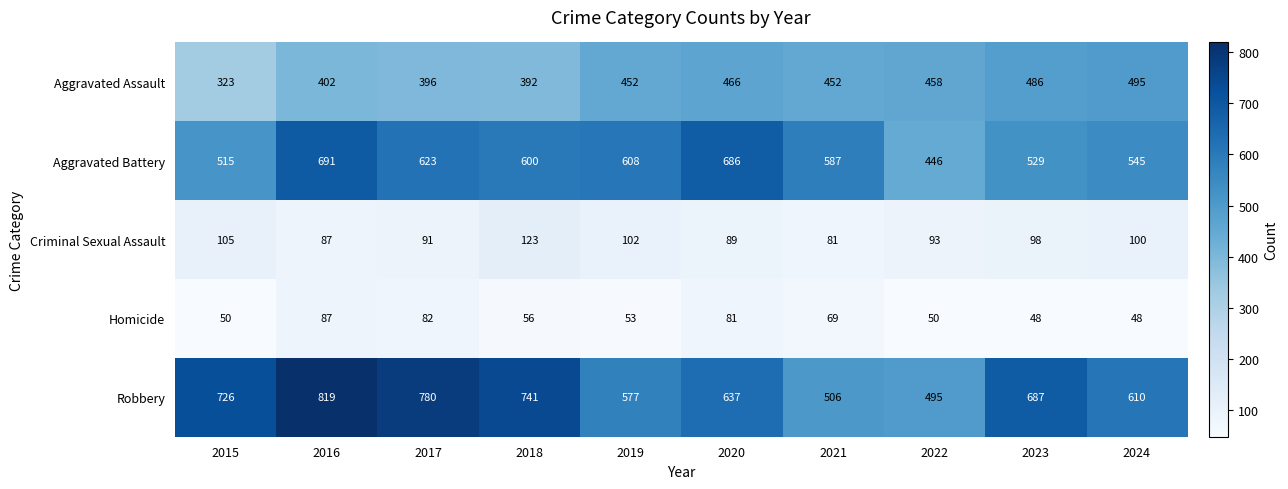

Where is Robbery nearest to the value 657?

2020